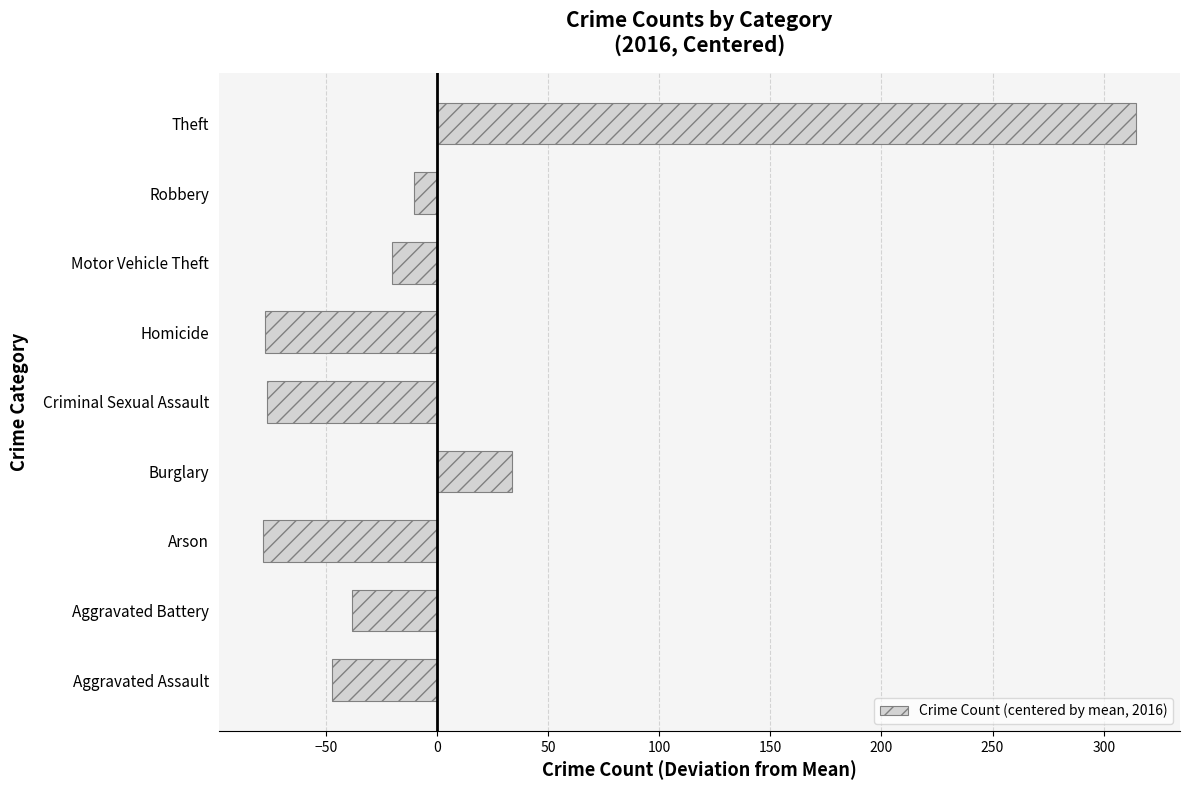

At which category does the chart reach its peak across all series?

Theft